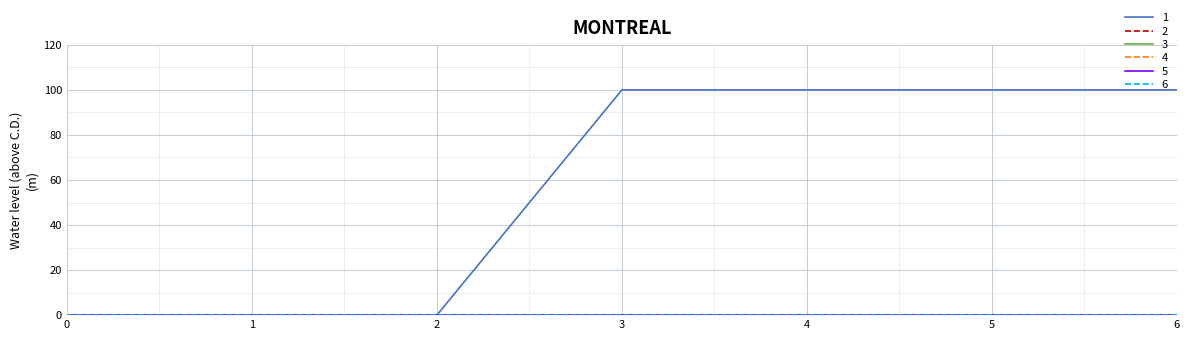

Rank the series at 5 from lowest to highest value.

2, 3, 4, 5, 6, 1